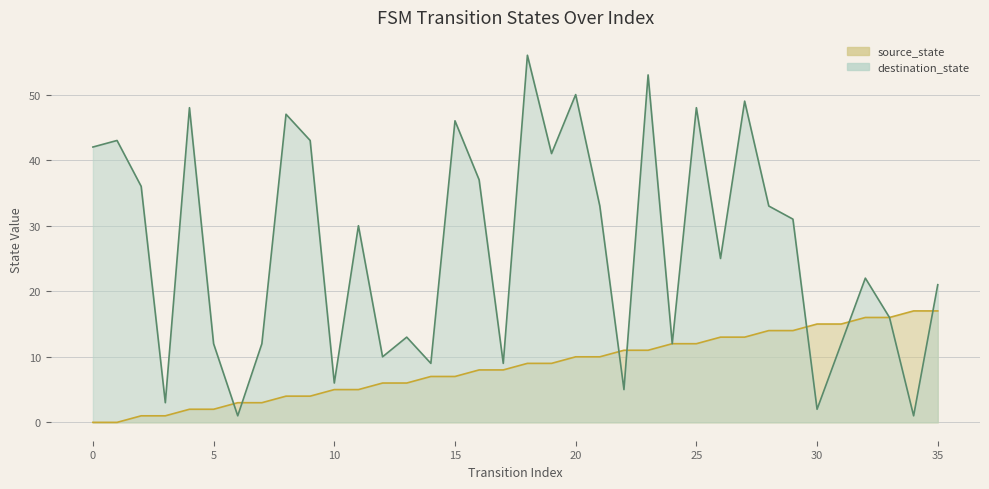

At which category is the sum across all series the highest?

18